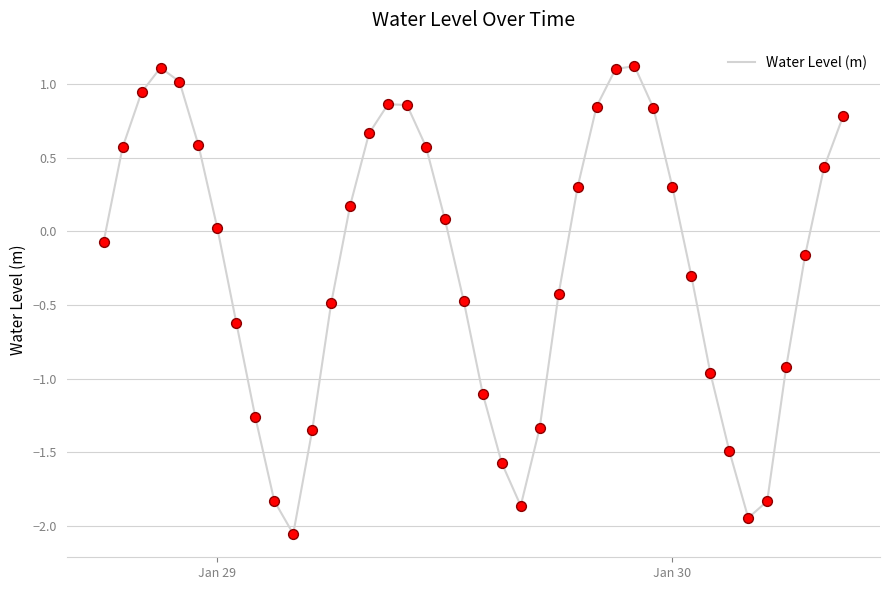

What is the difference between the maximum and minimum values?

3.2